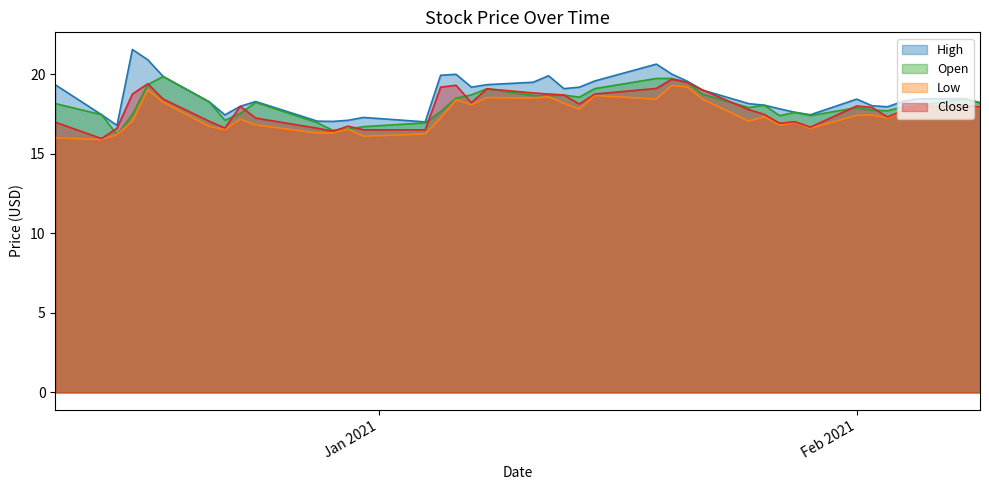

What is the sum of all Open values?

722.7